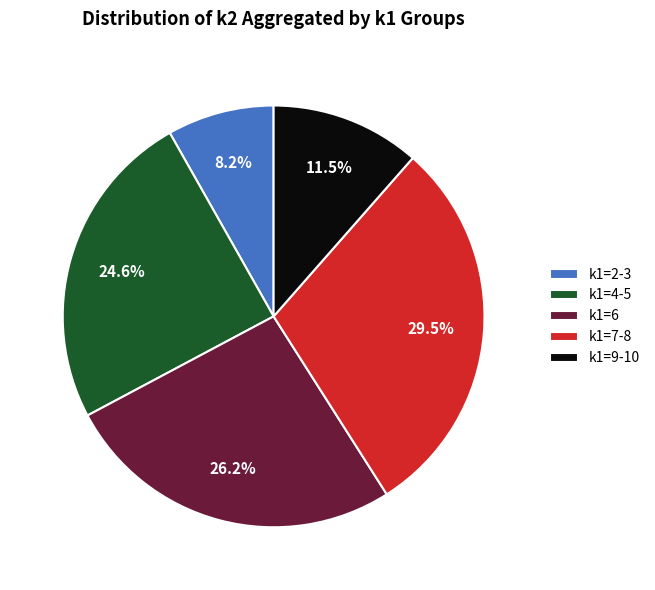

Between k1=2-3 and k1=9-10, which is larger?

k1=9-10